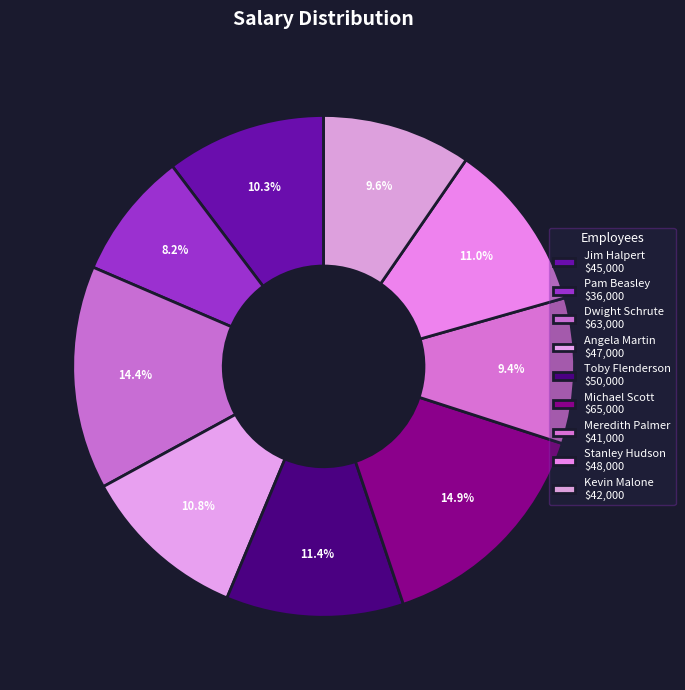

How many segments does this pie chart have?

9